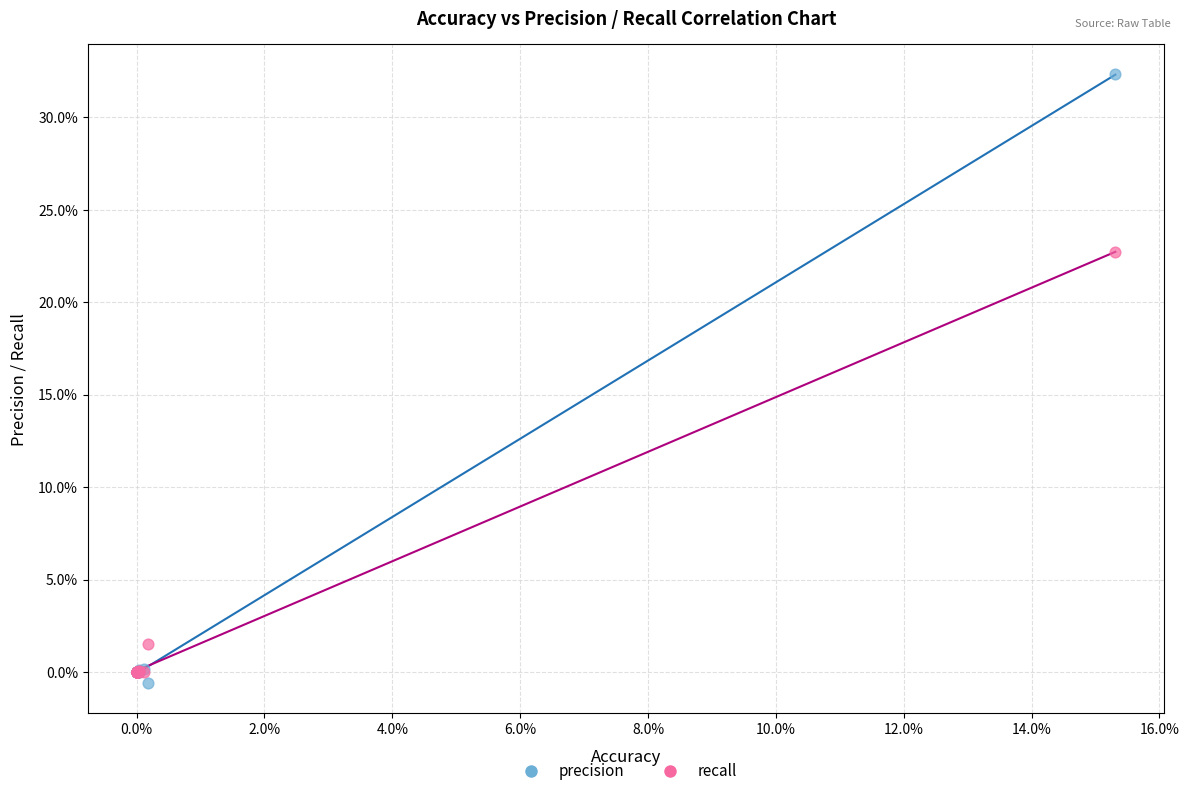

What are all the series names shown in the legend?

precision, recall